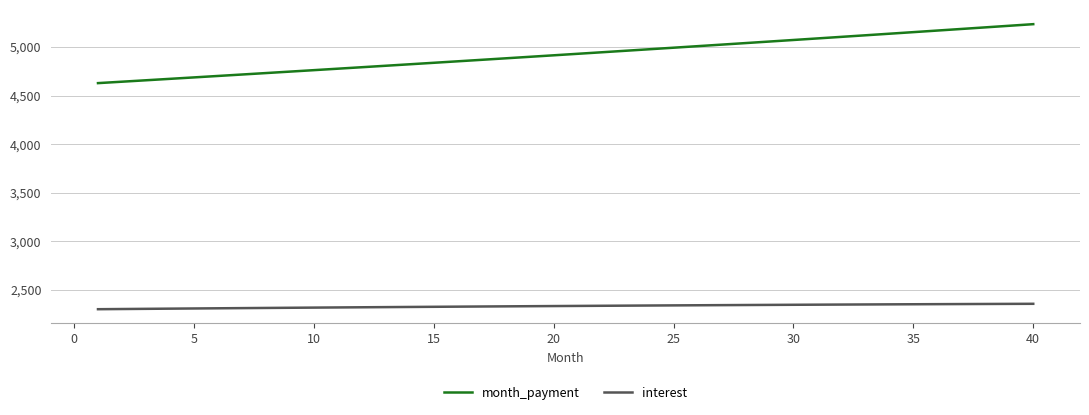

What is the maximum value for month_payment?

5235.0